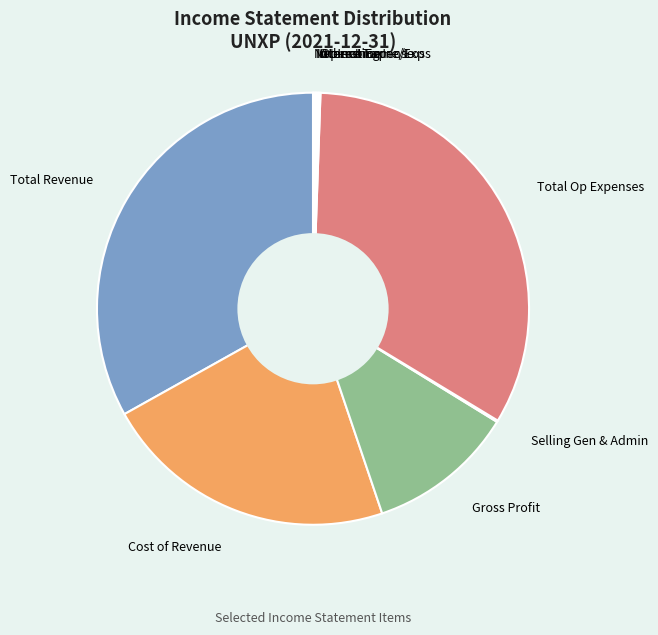

Is there any slice that represents more than half of the pie?

No